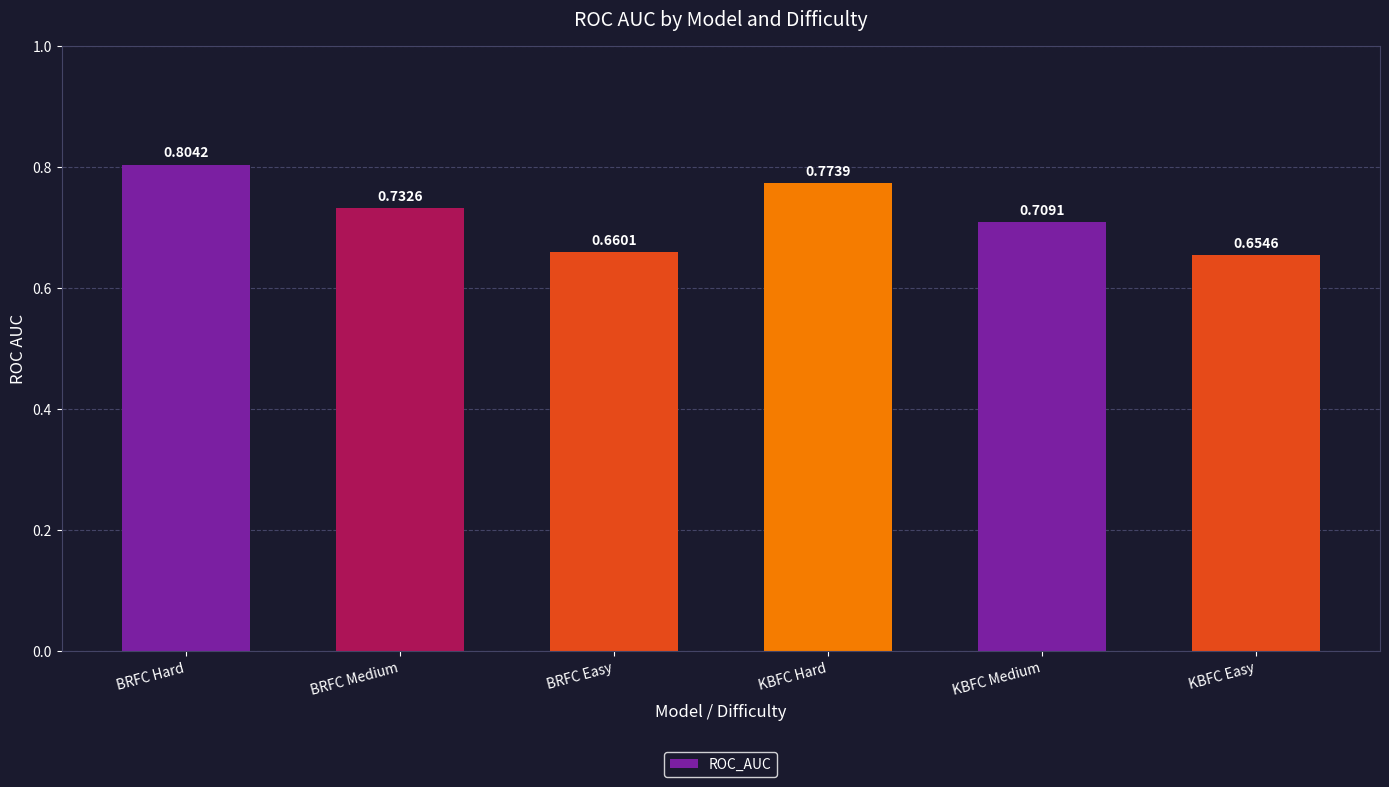

At which category does the chart reach its minimum across all series?

KBFC Easy